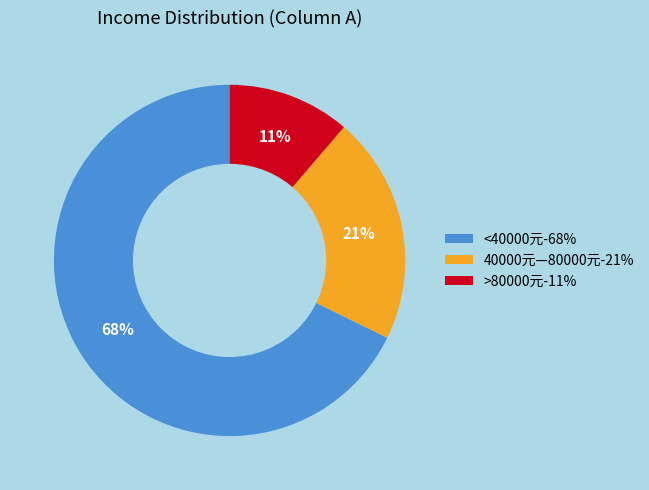

True or false: >80000元 accounts for 11% of the total.

True